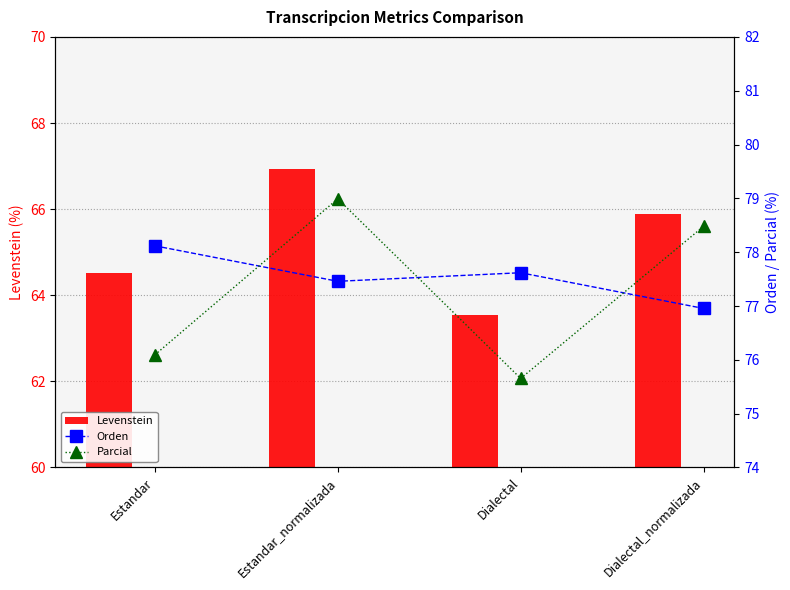

At which category does the chart reach its minimum across all series?

Dialectal